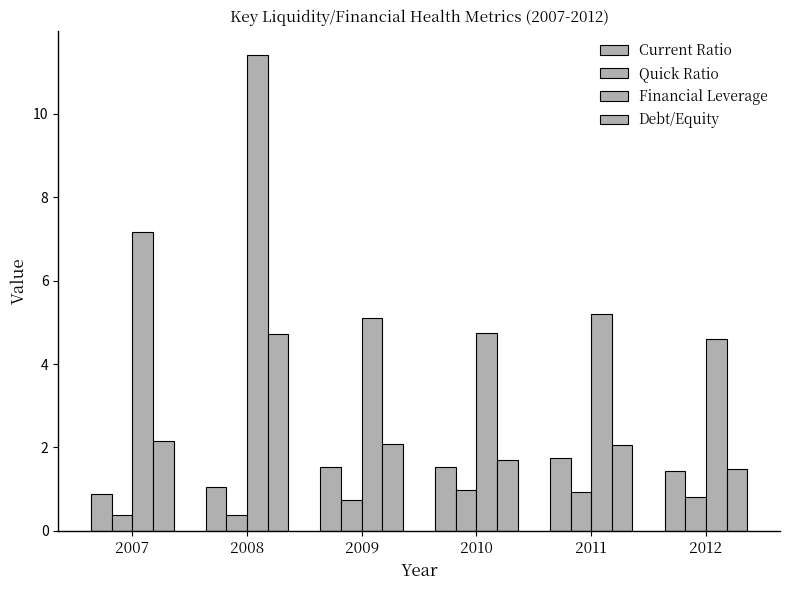

At how many categories does at least one series exceed 10?

1